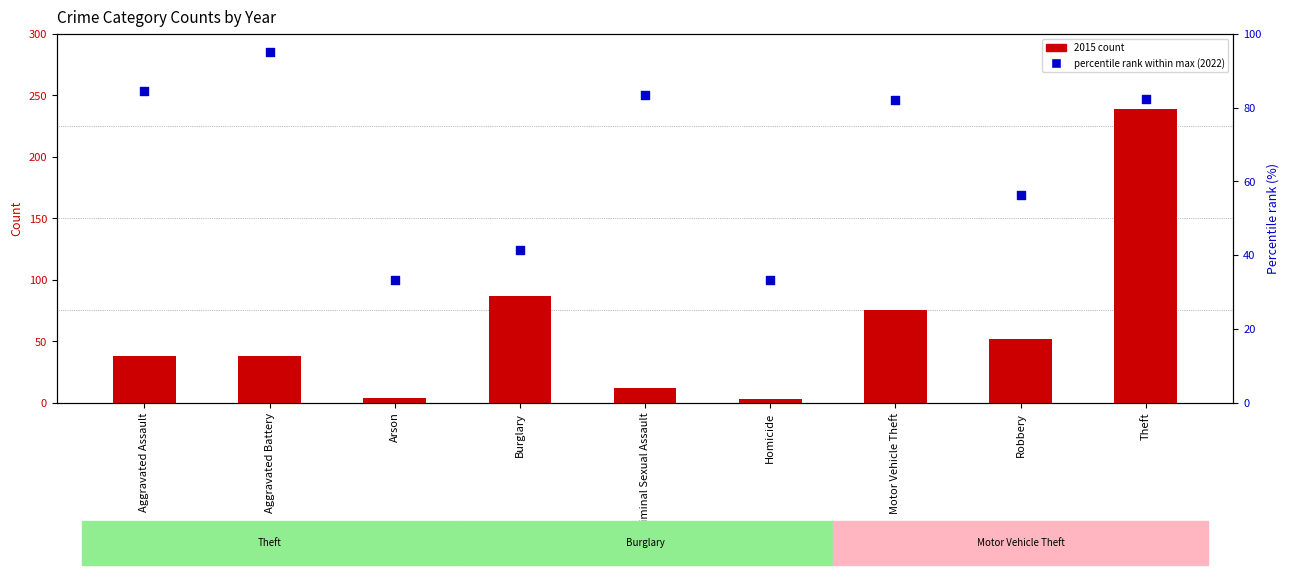

Which series has the widest spread of Y values?

2015 count